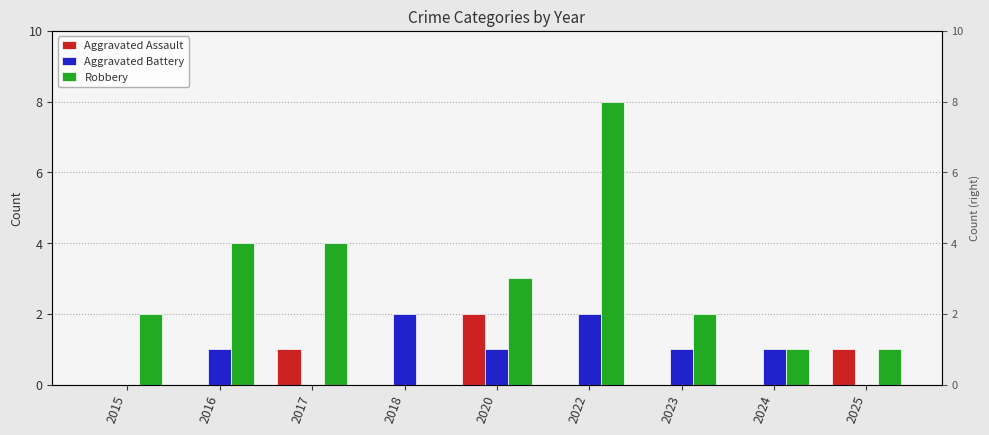

True or false: Aggravated Battery has a value of 1 at 2023.

True